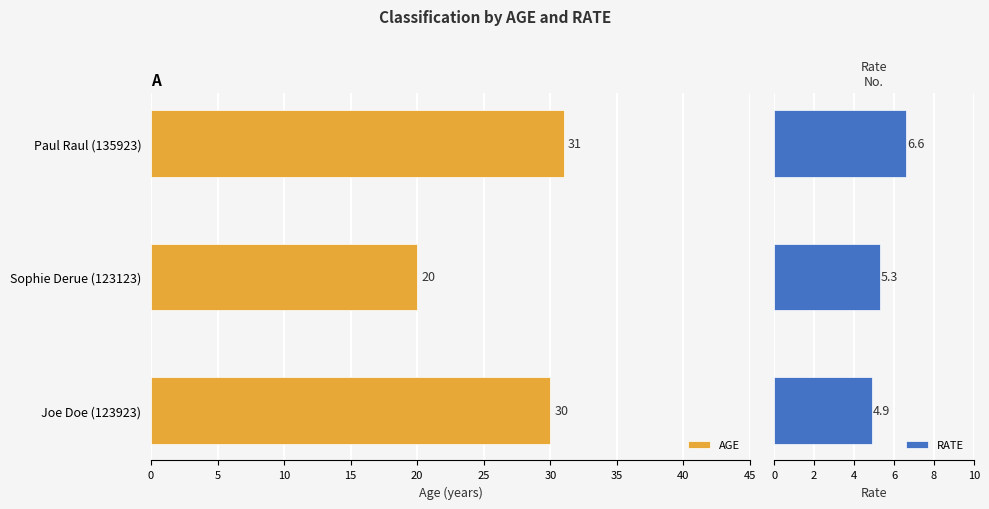

What is the difference between the second highest and minimum values in the RATE series?

0.4